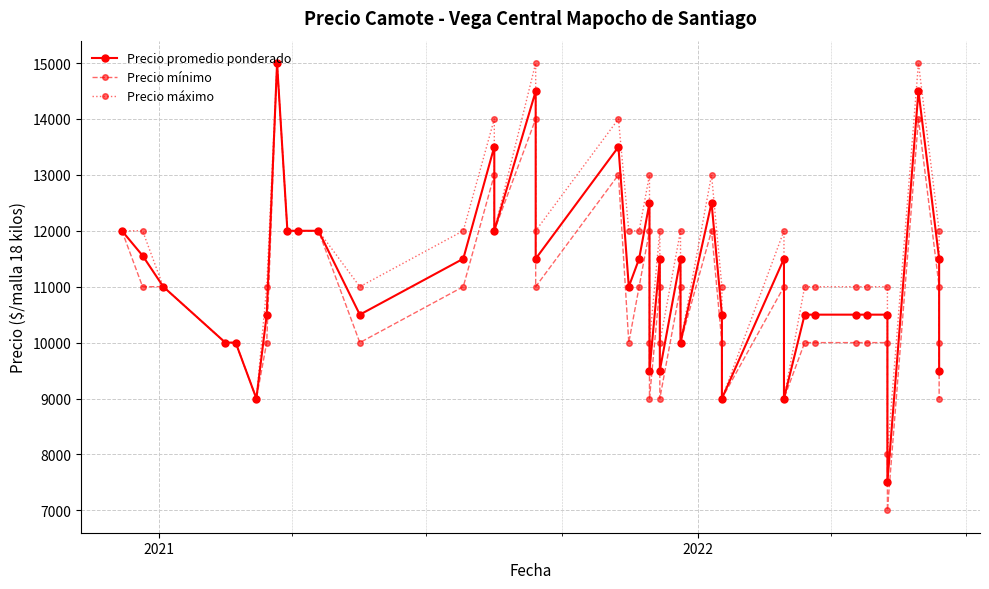

True or false: Precio mínimo has more than 1 points higher than both neighbors.

True